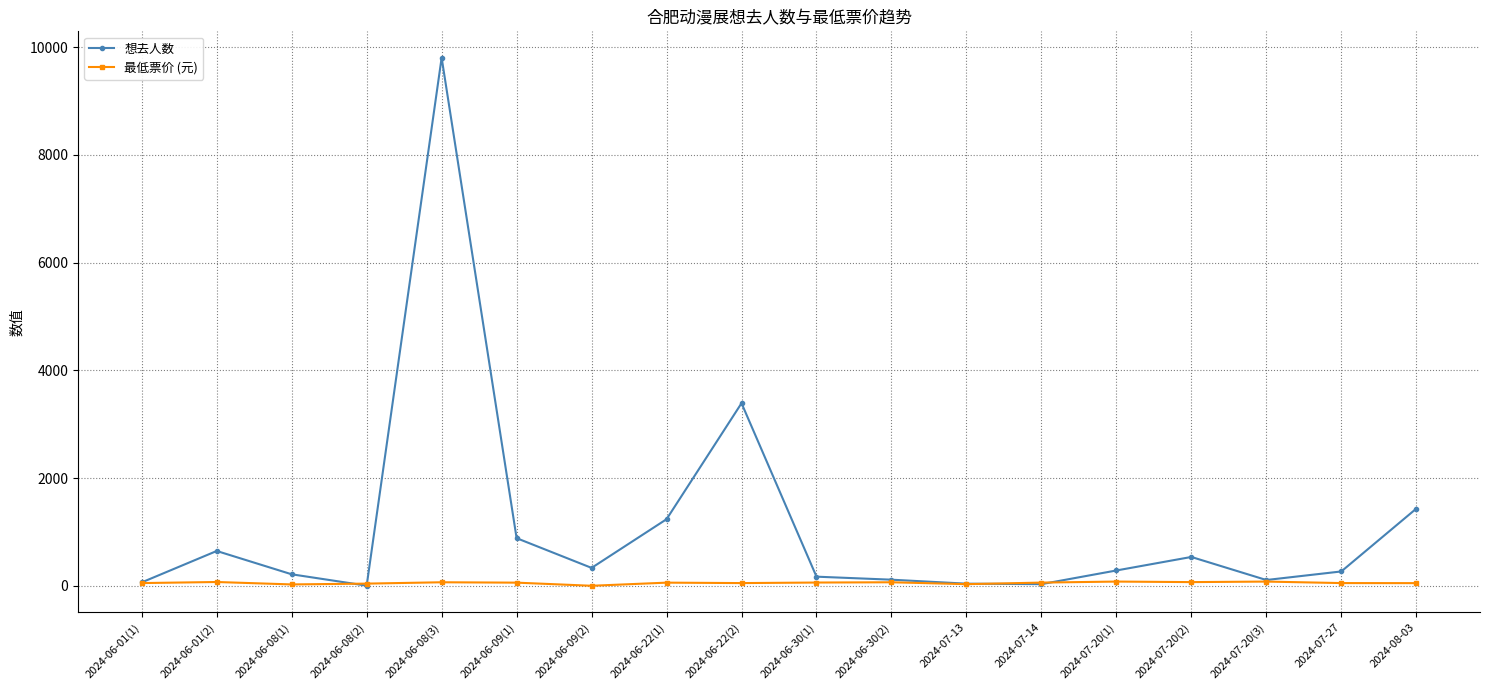

List the series in order of their overall mean, highest first.

想去人数, 最低票价 (元)